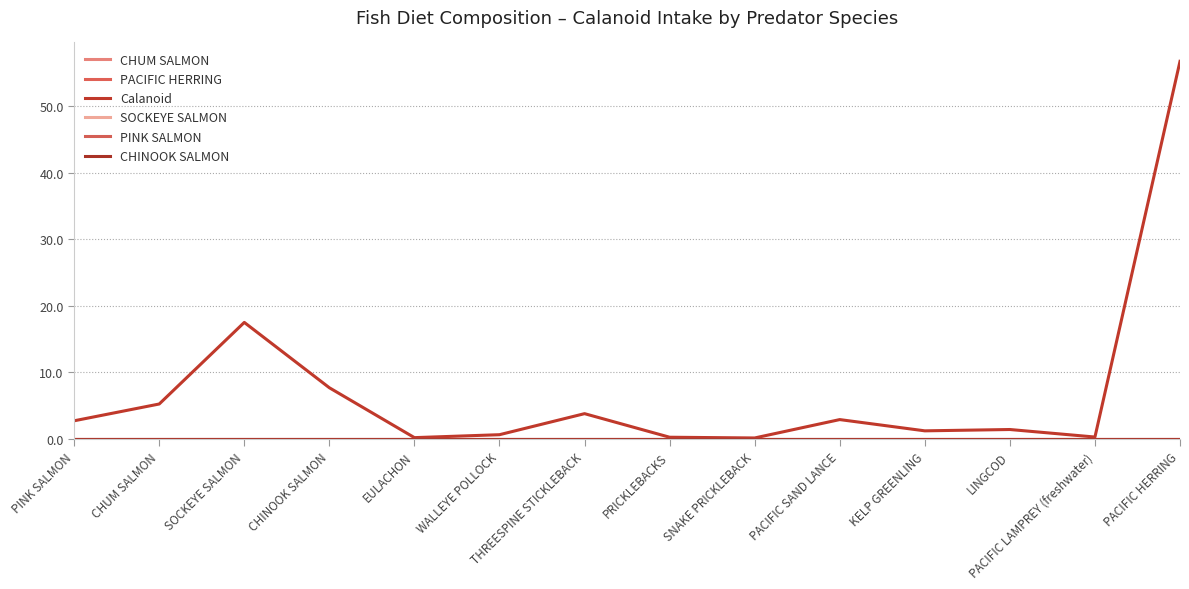

True or false: PINK SALMON has more than 2 points higher than both neighbors.

False